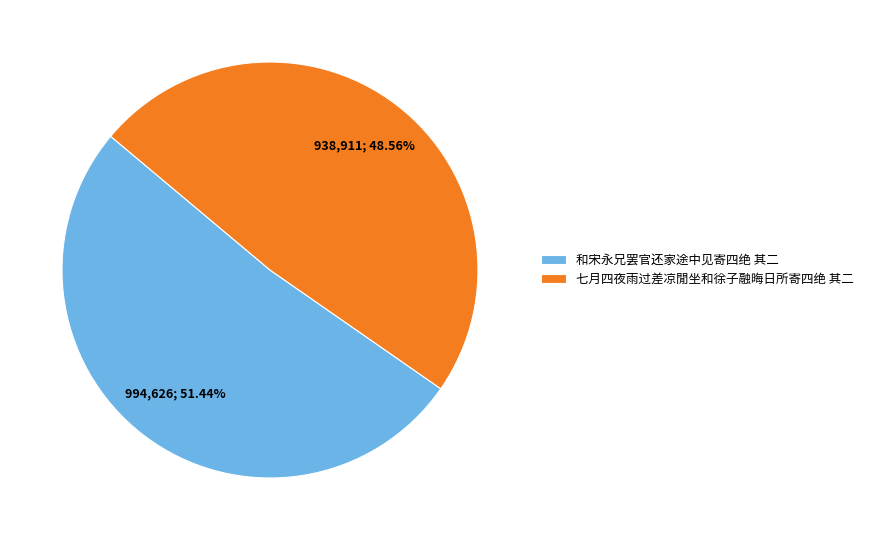

True or false: 七月四夜雨过差凉閒坐和徐子融晦日所寄四绝 其二 accounts for 49% of the total.

True